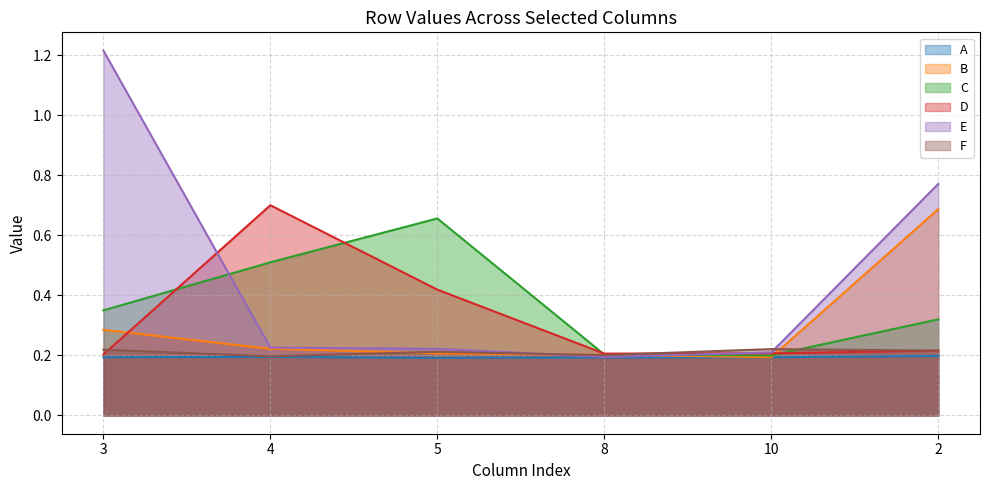

In C, how many points are lower than both neighbors (excluding endpoints)?

1